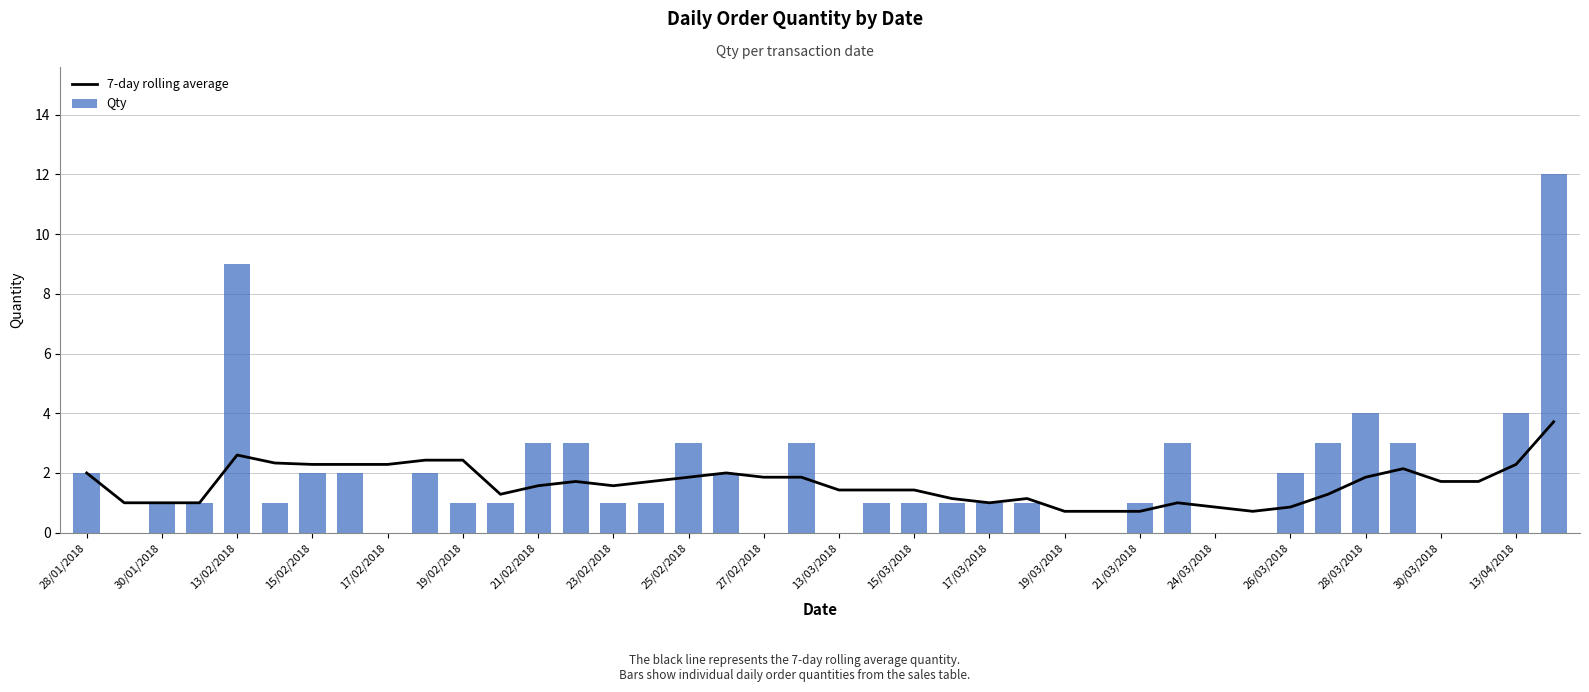

What is the maximum value for 7-day rolling average?

3.7